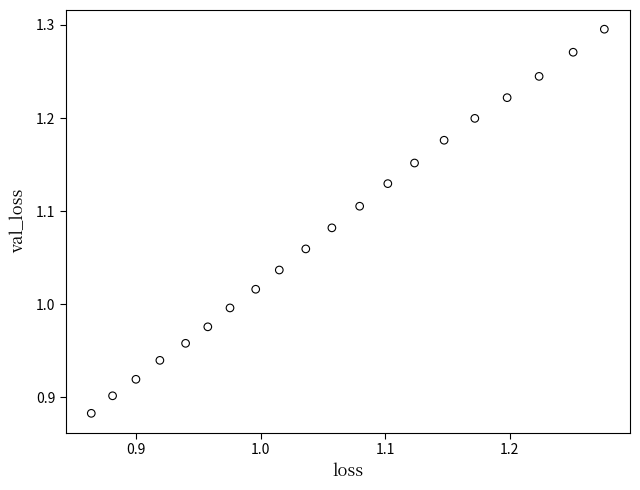

What is the range of Y values (max minus min)?

0.4